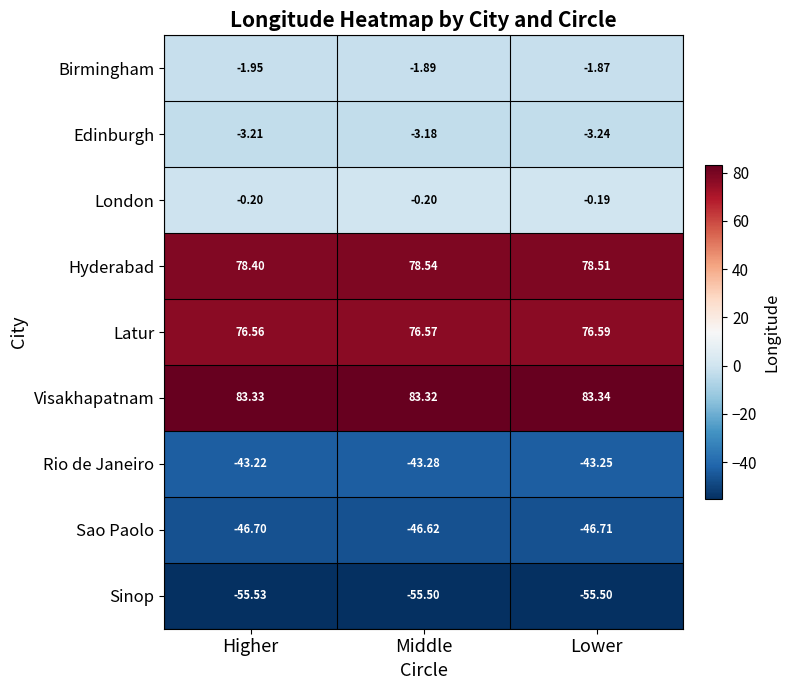

Where is Edinburgh nearest to the value -3?

Middle